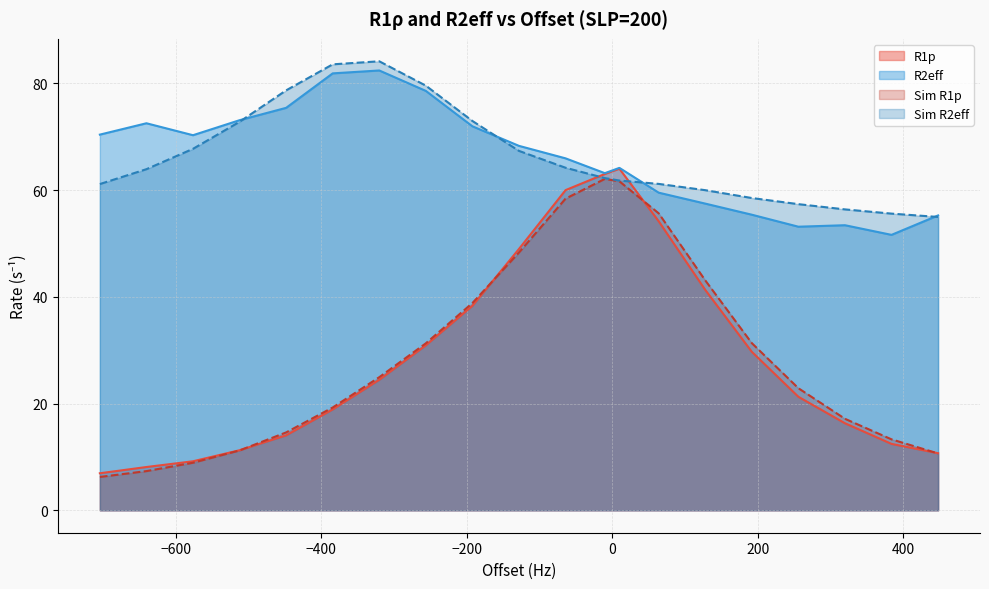

The R1p series shows 38.3 at -192. True or false?

True